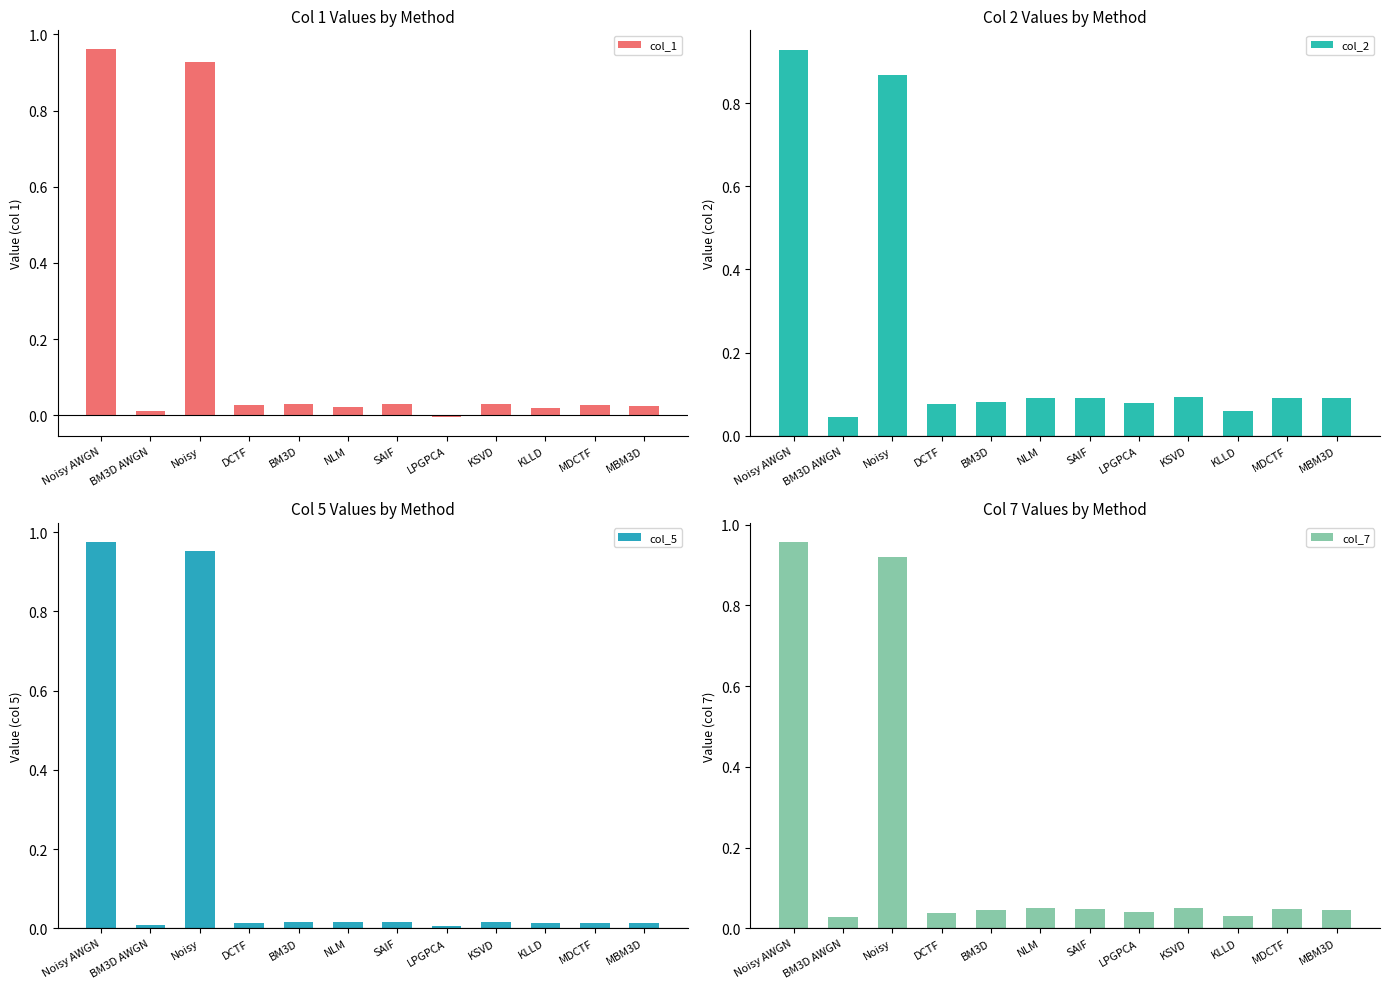

List the labels in order of col_1 value, smallest first.

LPGPCA, BM3D AWGN, KLLD, NLM, MBM3D, MDCTF, DCTF, BM3D, SAIF, KSVD, Noisy, Noisy AWGN